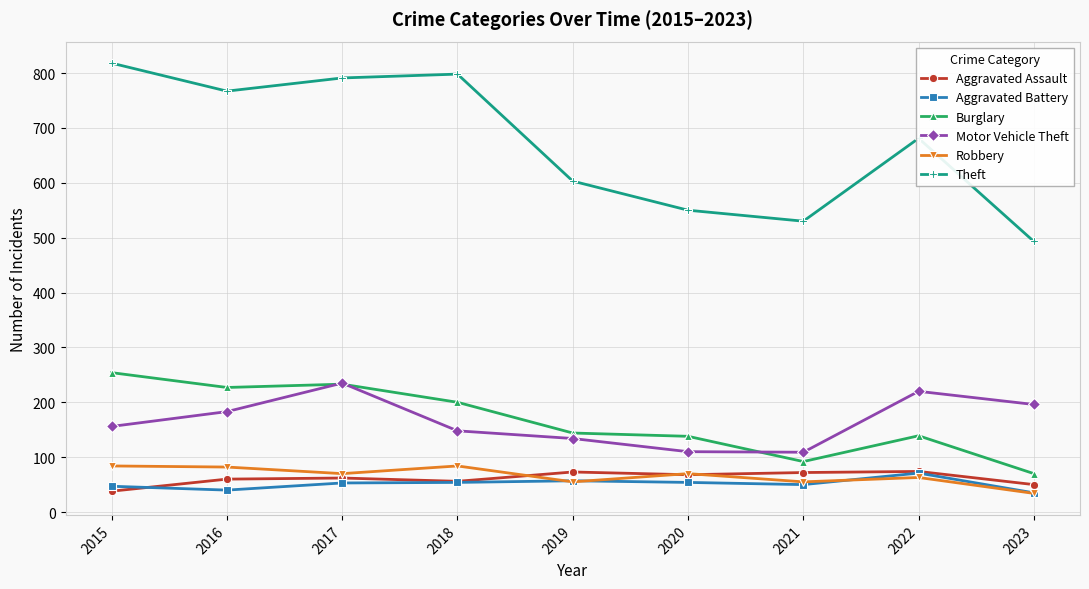

What is the minimum value shown in the chart?

34